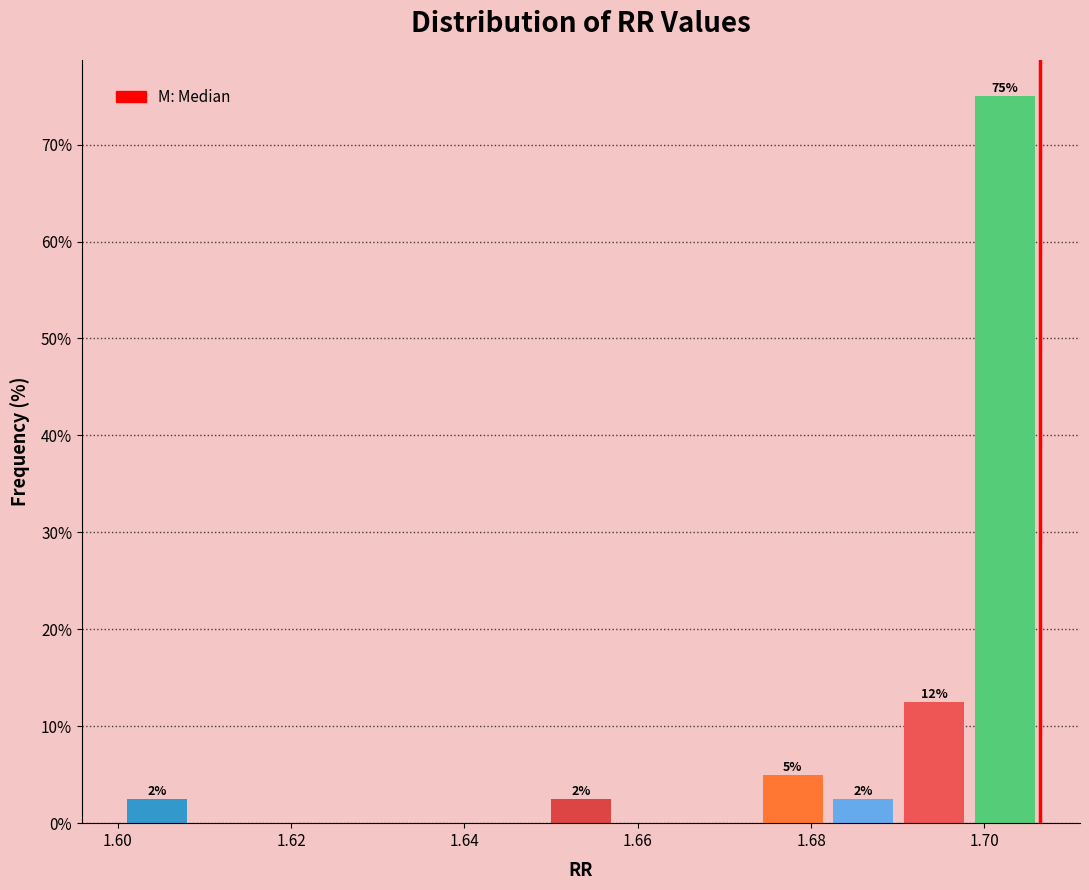

Over which range of the x-axis is the bar tallest?

1.698 to 1.706